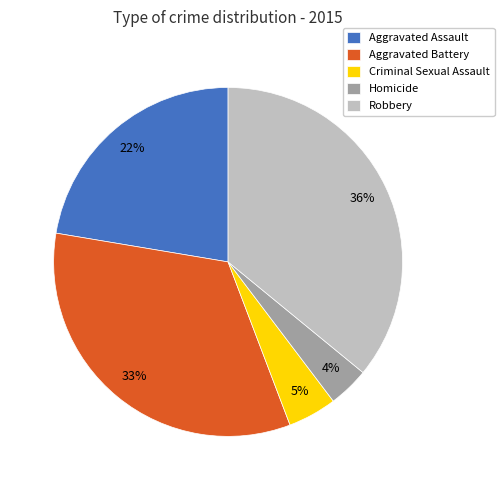

How many slices are in this pie chart?

5